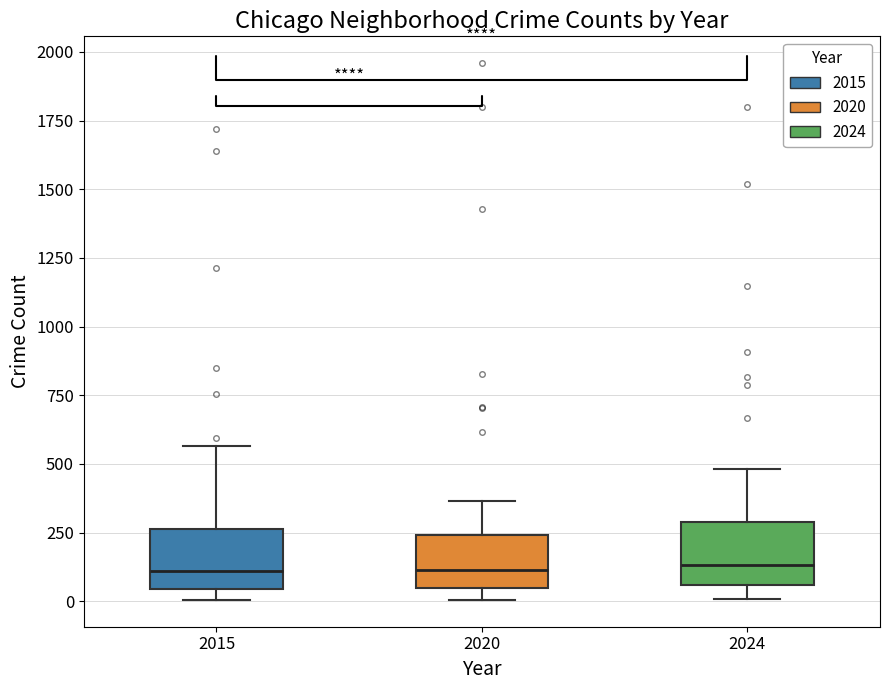

Reading left to right, read every box against the y-axis: the position of its median line, the range the box covers, and the ends of its whiskers. The values are not printed on the chart, so give them approximately, as read against the axis.

2015: median 100, box 50 to 250, whiskers 0 to 550
2020: median 100, box 50 to 250, whiskers 0 to 350
2024: median 150, box 50 to 300, whiskers 0 to 500